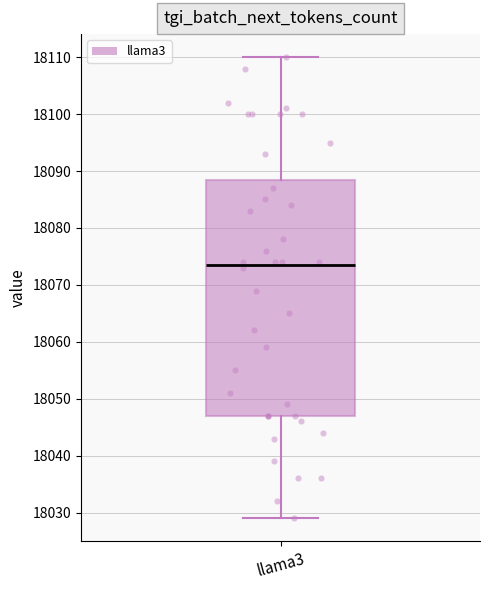

Where does the median line of the box for llama3 sit on the y-axis? The values are not printed on the chart, so give them approximately, as read against the axis.

18074